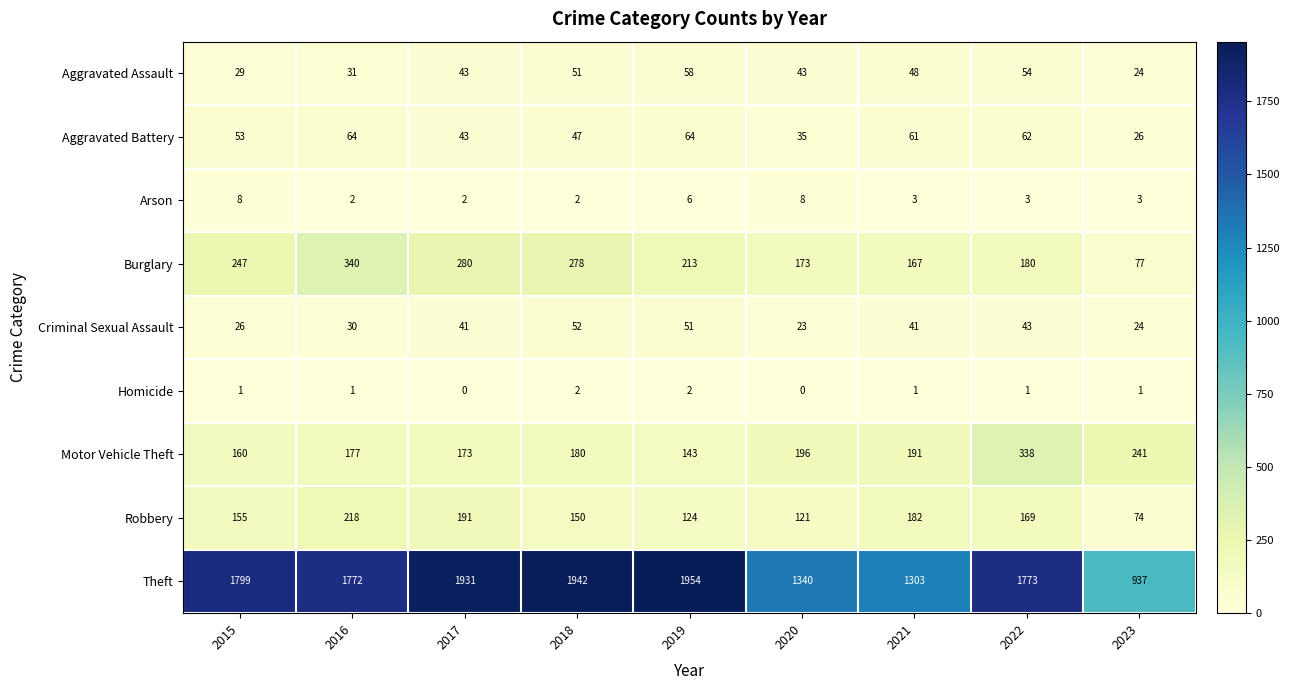

What is the sum of the Criminal Sexual Assault values at 2022 and 2023?

67